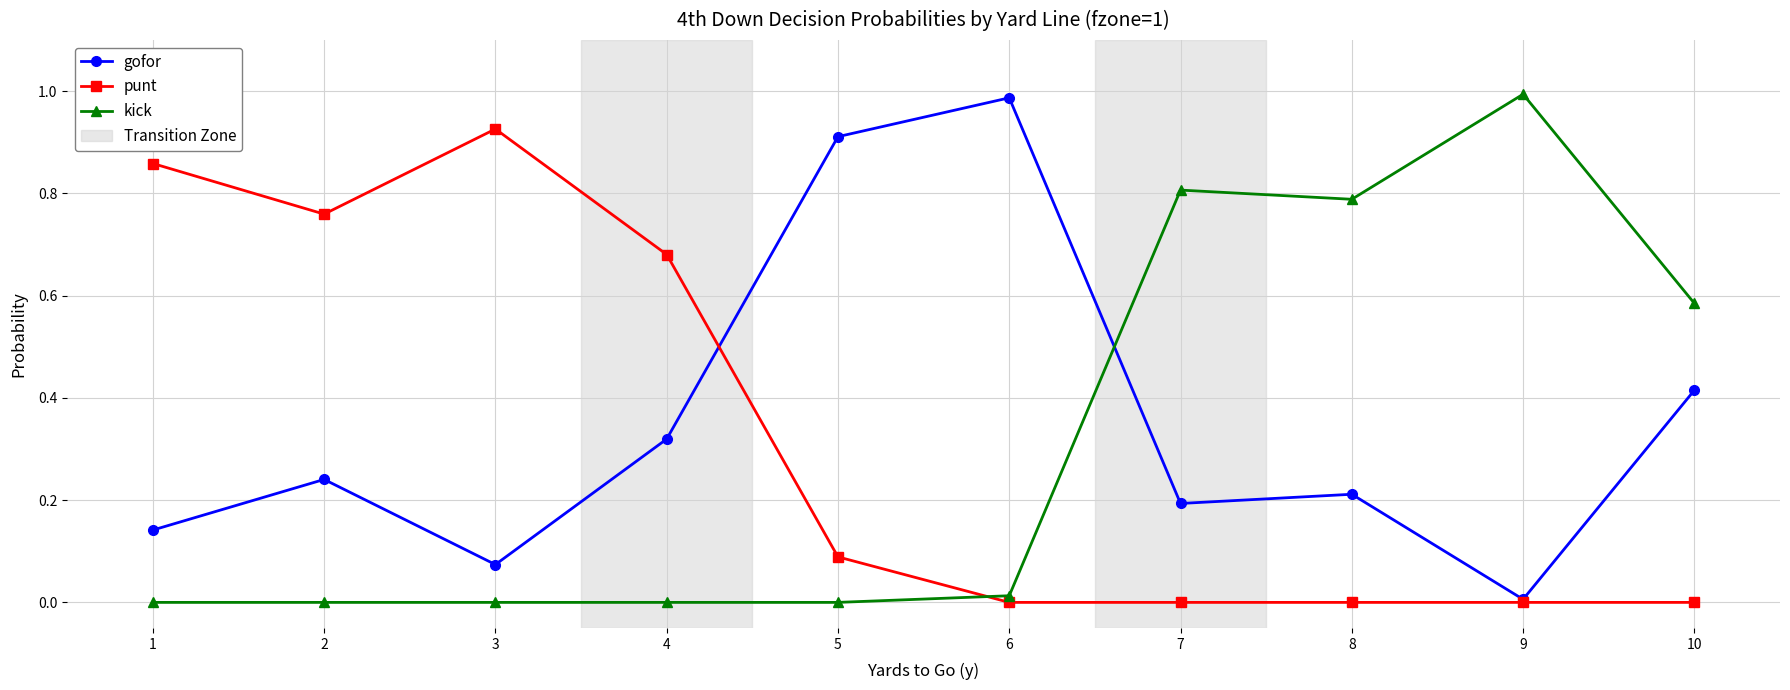

Which series changed the most between 2 and 10?

punt